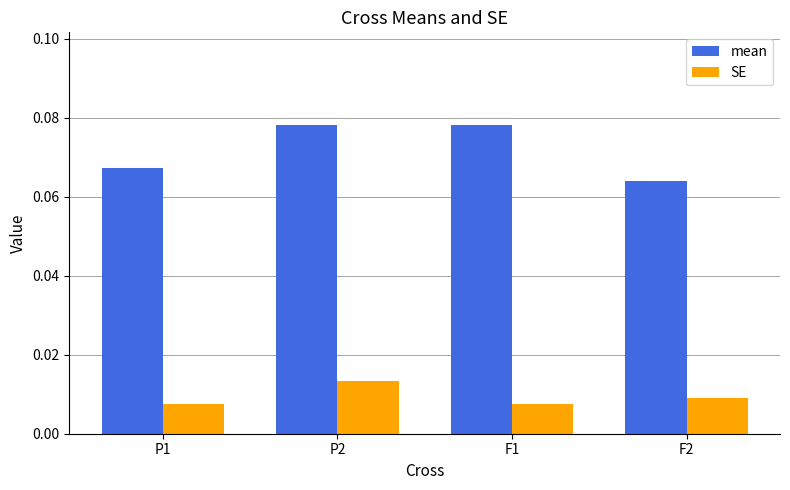

At which label is mean closest to 0?

F2